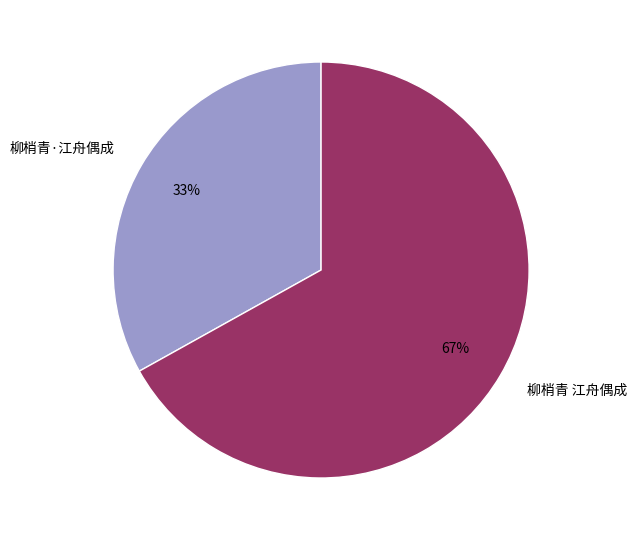

Rank the categories by value from highest to lowest.

柳梢青 江舟偶成, 柳梢青·江舟偶成